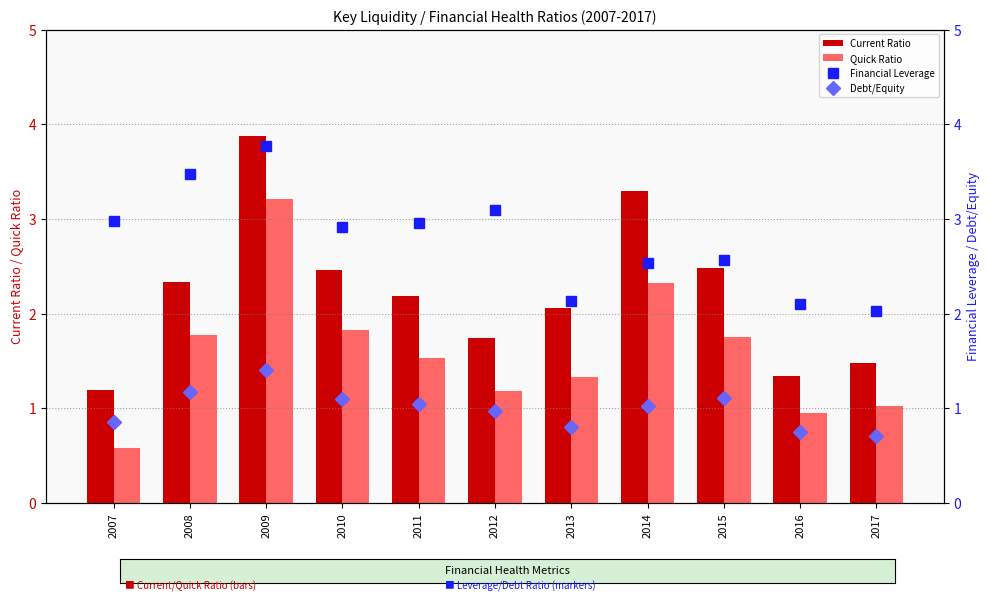

Which series changed the most between 2010 and 2016?

Current Ratio